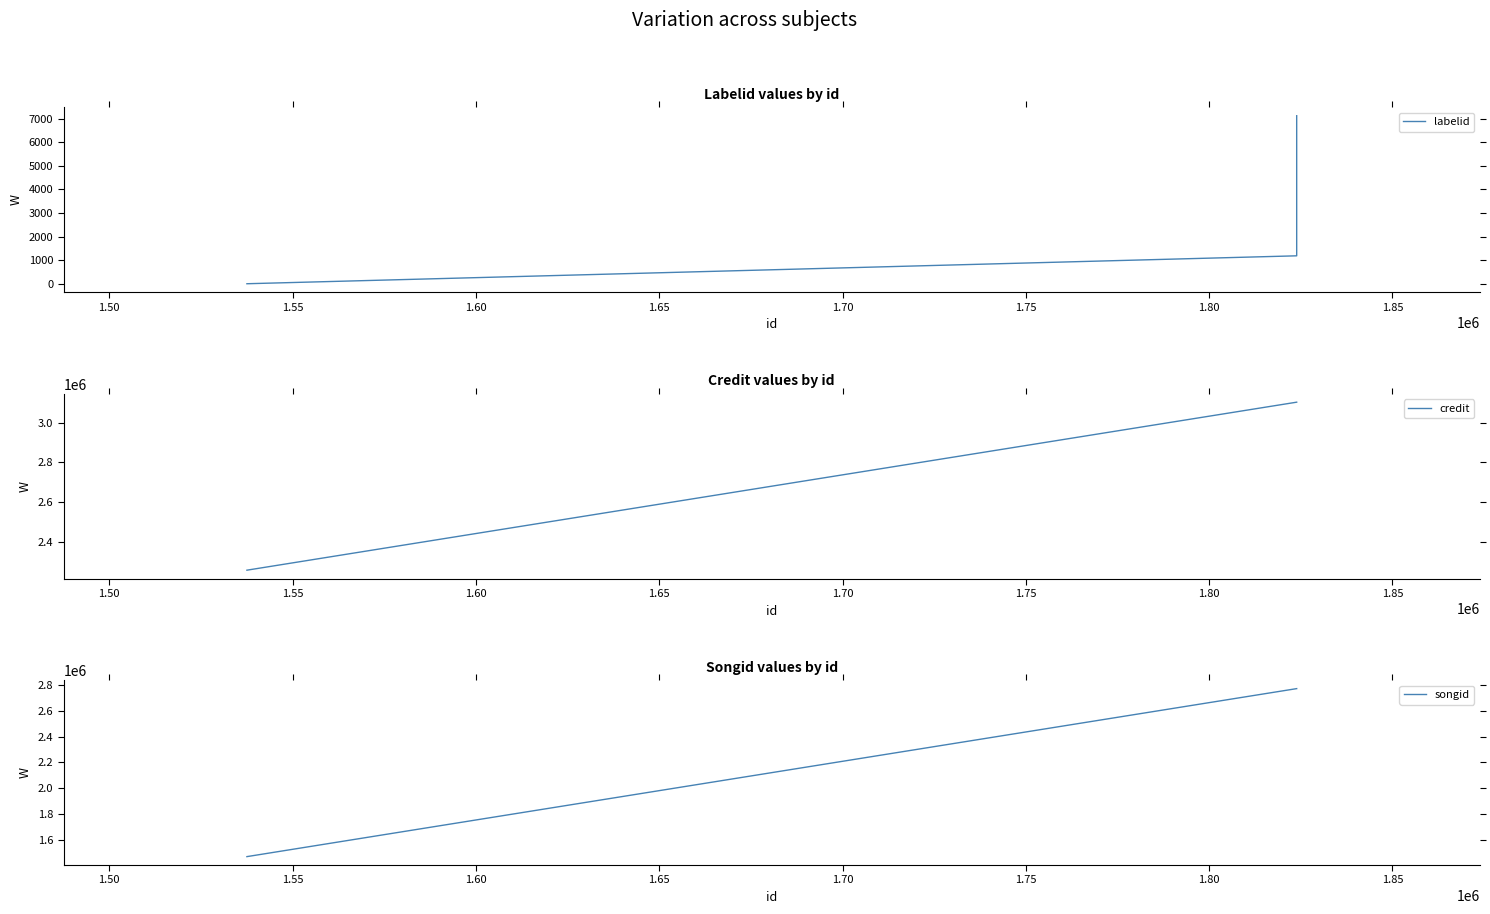

Count the number of data series in this chart.

3